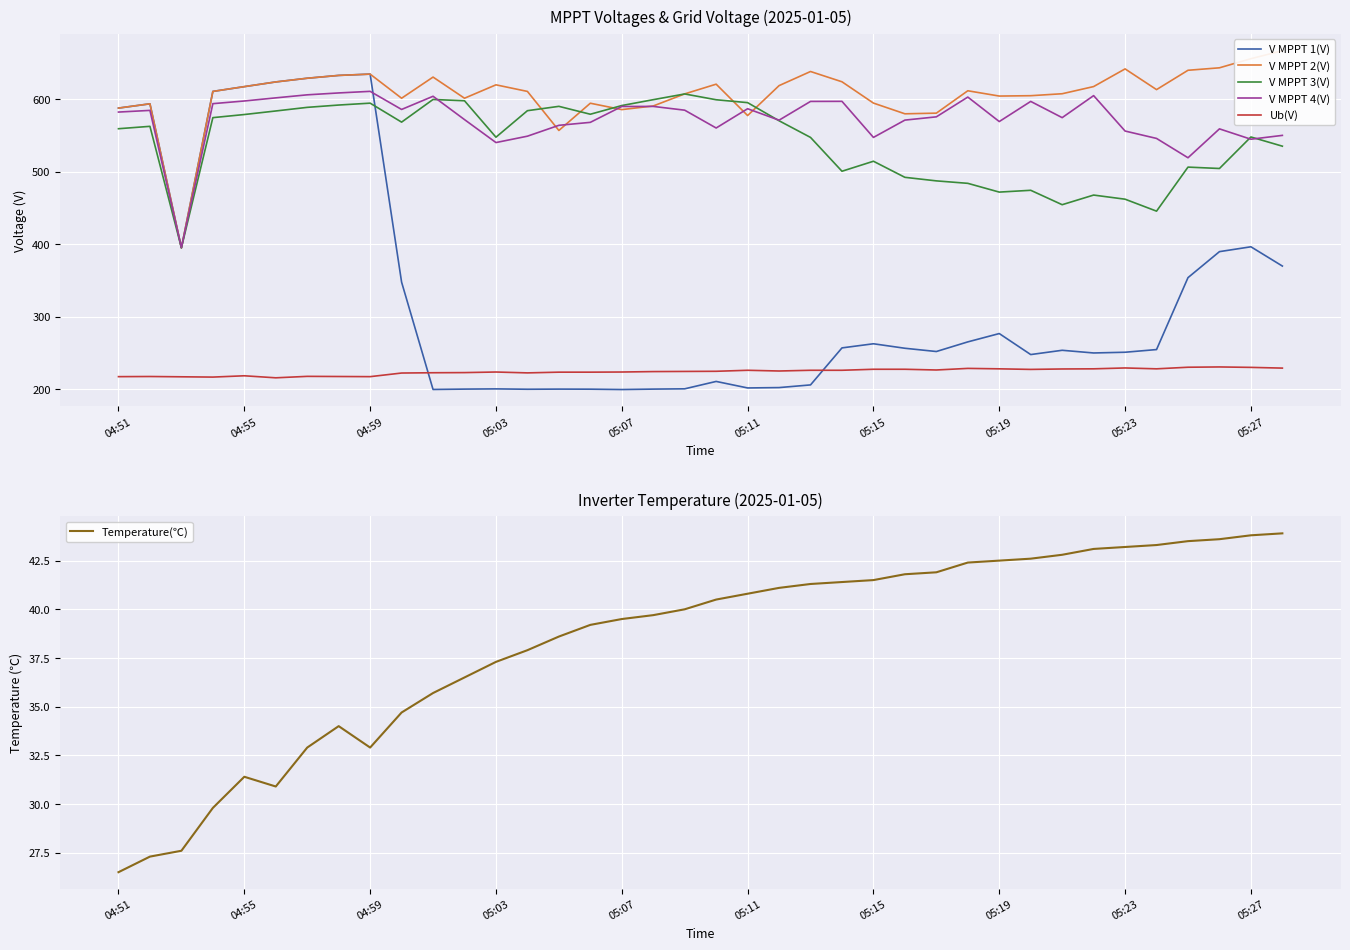

True or false: V MPPT 3(V) and Ub(V) intersect in this chart.

False